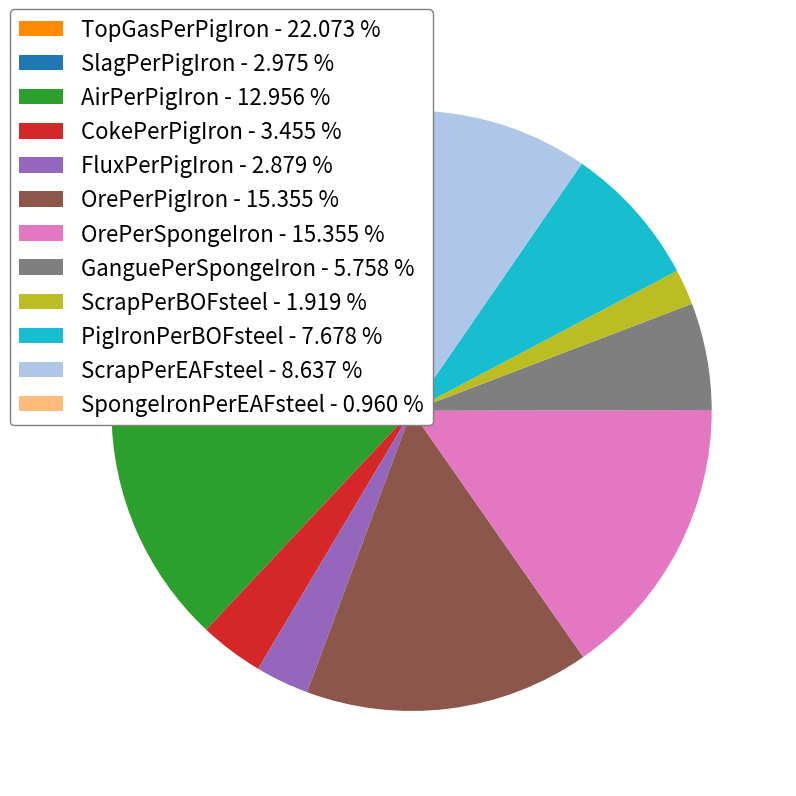

Between CokePerPigIron and PigIronPerBOFsteel, which is larger?

PigIronPerBOFsteel